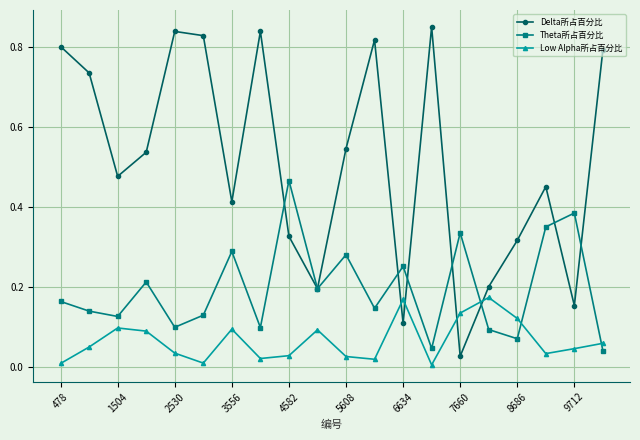

List the series in order of their overall mean, lowest first.

Low Alpha所占百分比, Theta所占百分比, Delta所占百分比